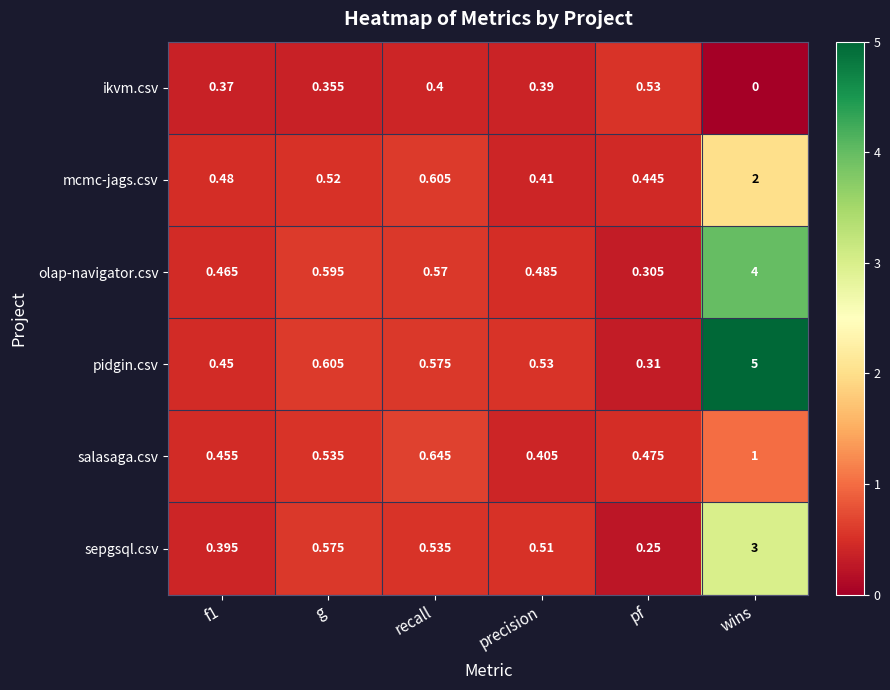

Which series has the widest spread of values?

pidgin.csv